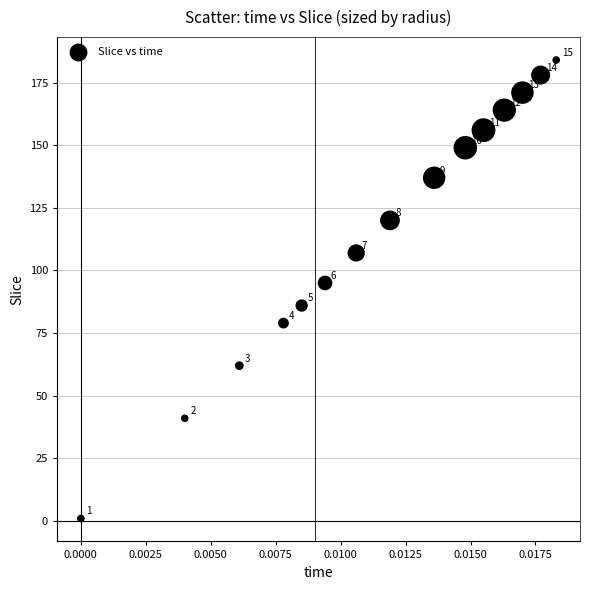

What is the range of Y values (max minus min)?

183